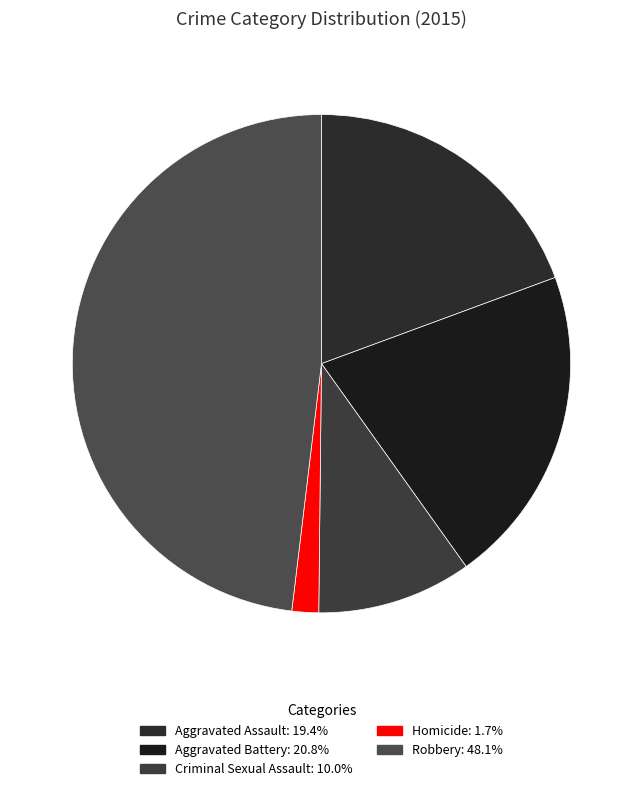

What is the largest slice in the pie chart?

Robbery